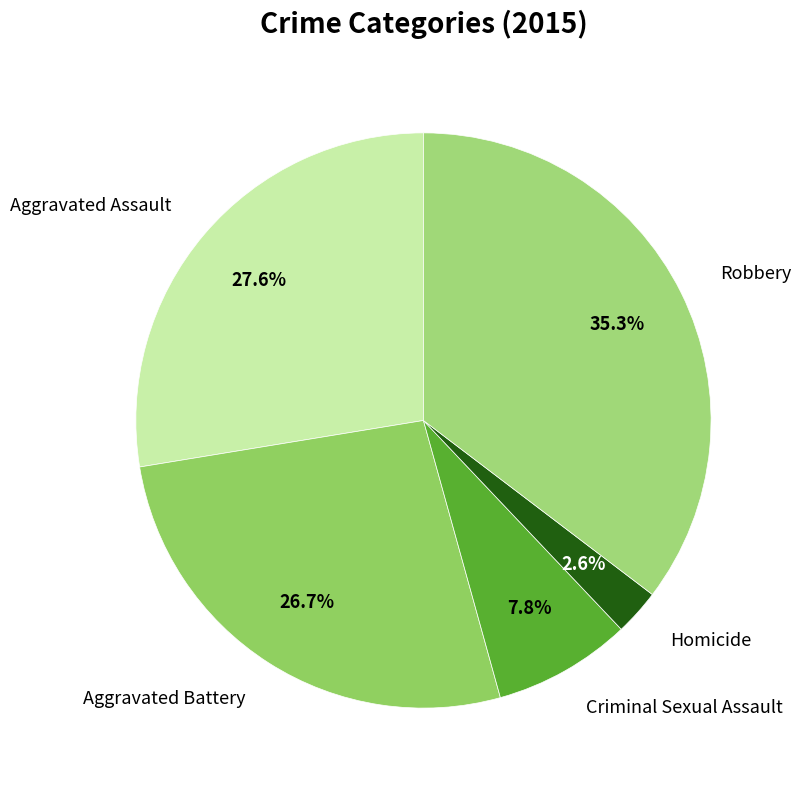

To the nearest percent, what is the difference between the largest and smallest slice percentages?

33%